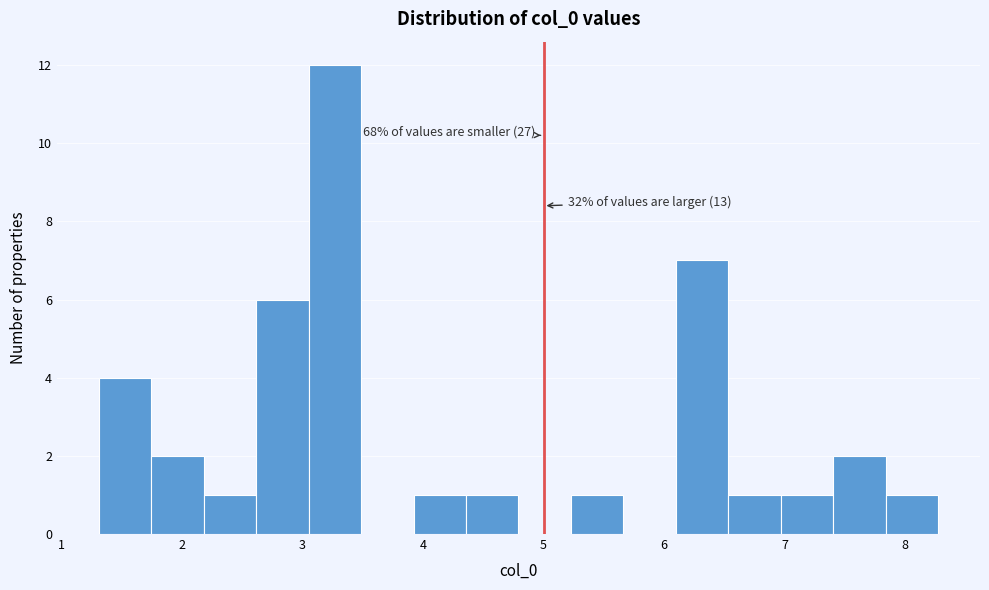

Over which range of the x-axis is the bar tallest?

3.1 to 3.5